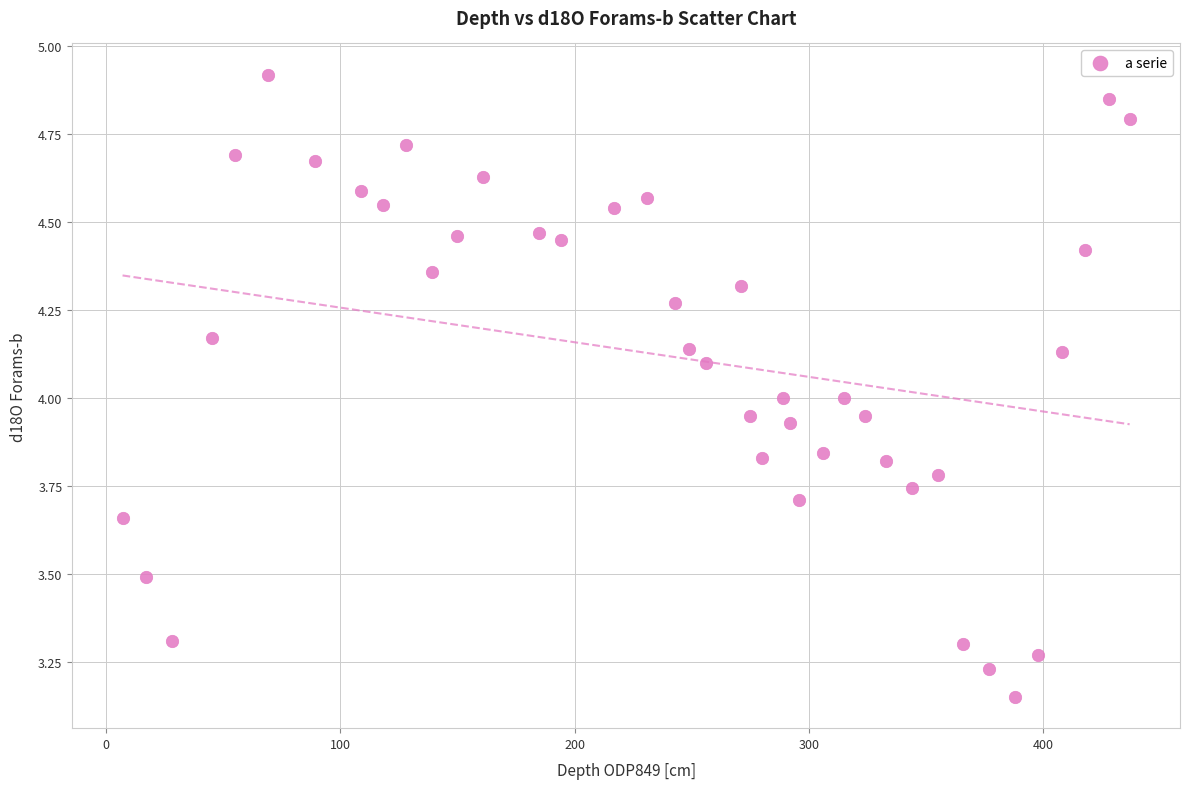

What is the range of Y values (max minus min)?

1.8